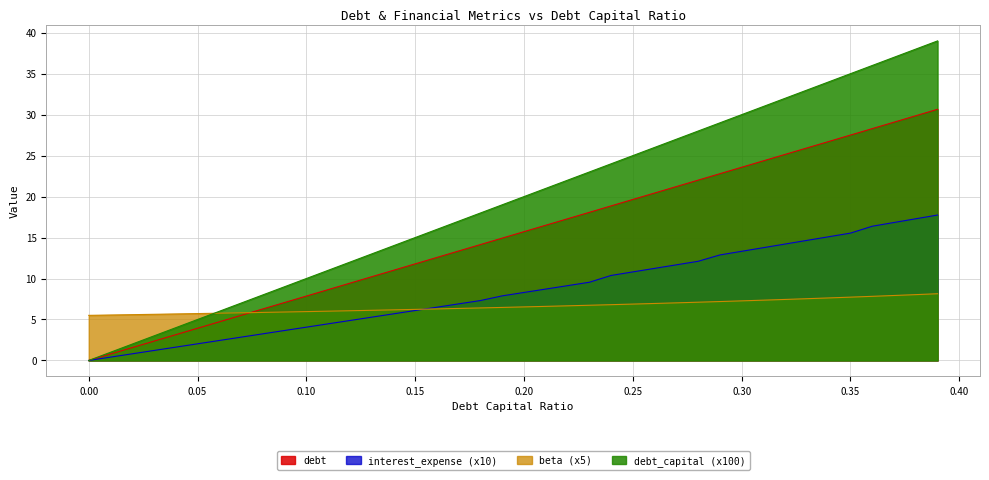

What is the value of the beta point at the 15th from the left?

6.2